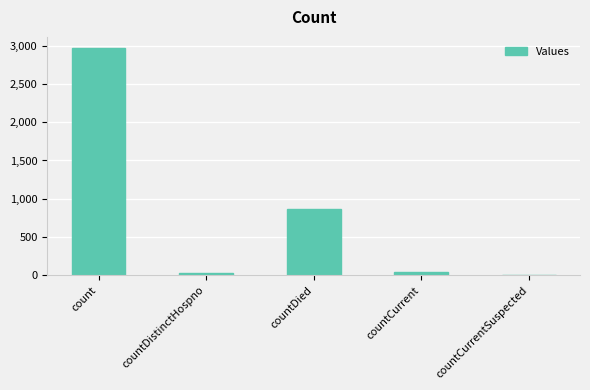

The value at countCurrentSuspected is -1785. True or false?

False